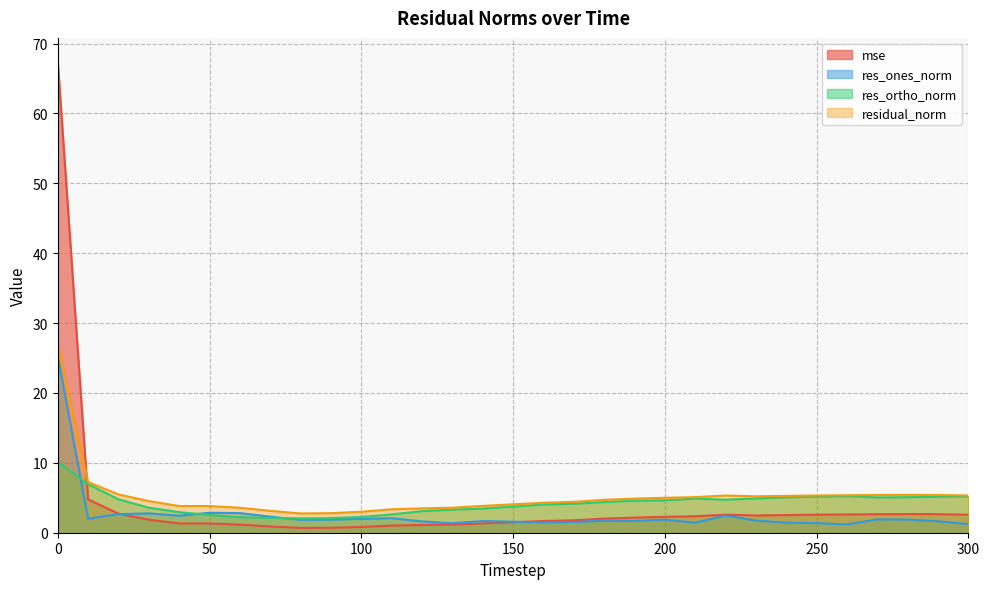

What are all the series names shown in the legend?

mse, res_ones_norm, res_ortho_norm, residual_norm